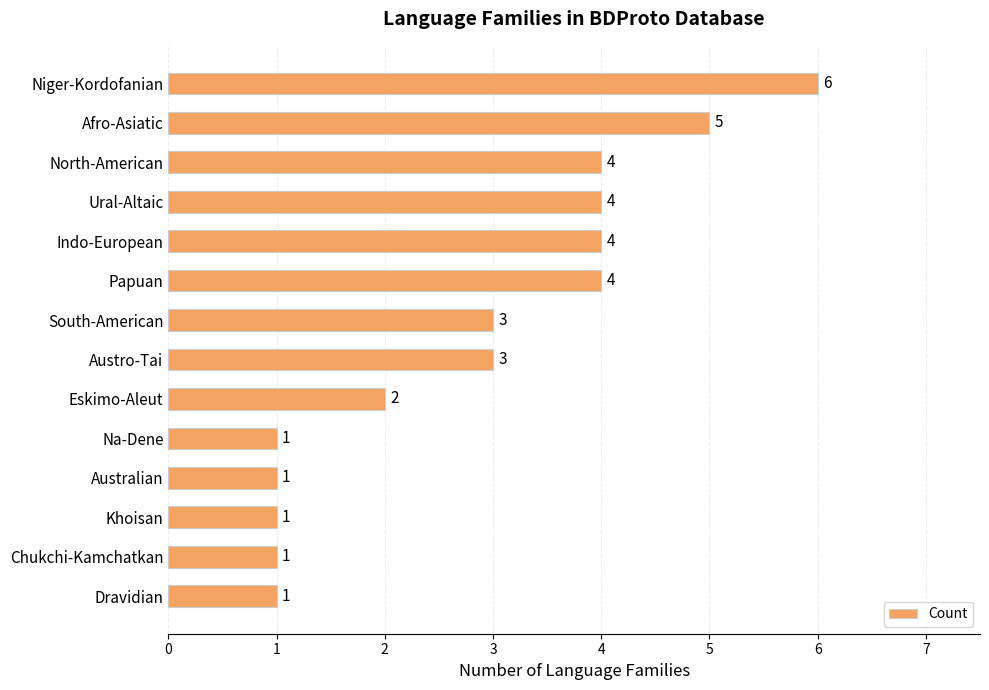

How many data points are less than 3?

6